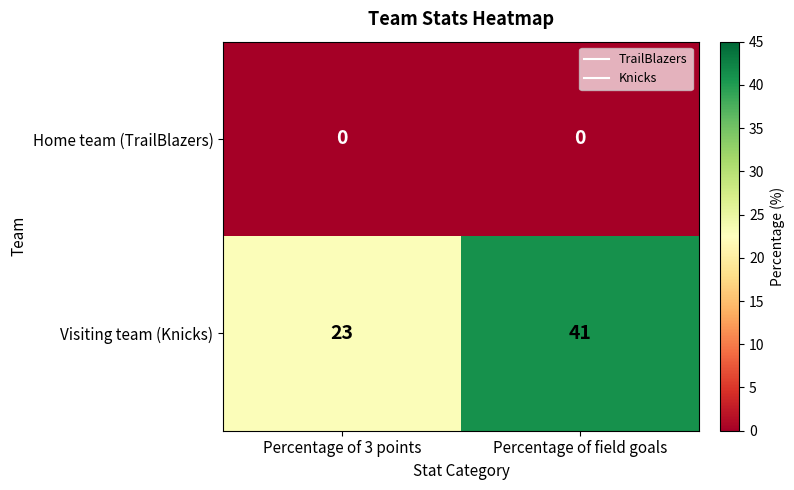

Reading left to right, transcribe all the data shown in this chart.

Home team (TrailBlazers): Percentage of 3 points=0	Percentage of field goals=0
Visiting team (Knicks): Percentage of 3 points=23	Percentage of field goals=41